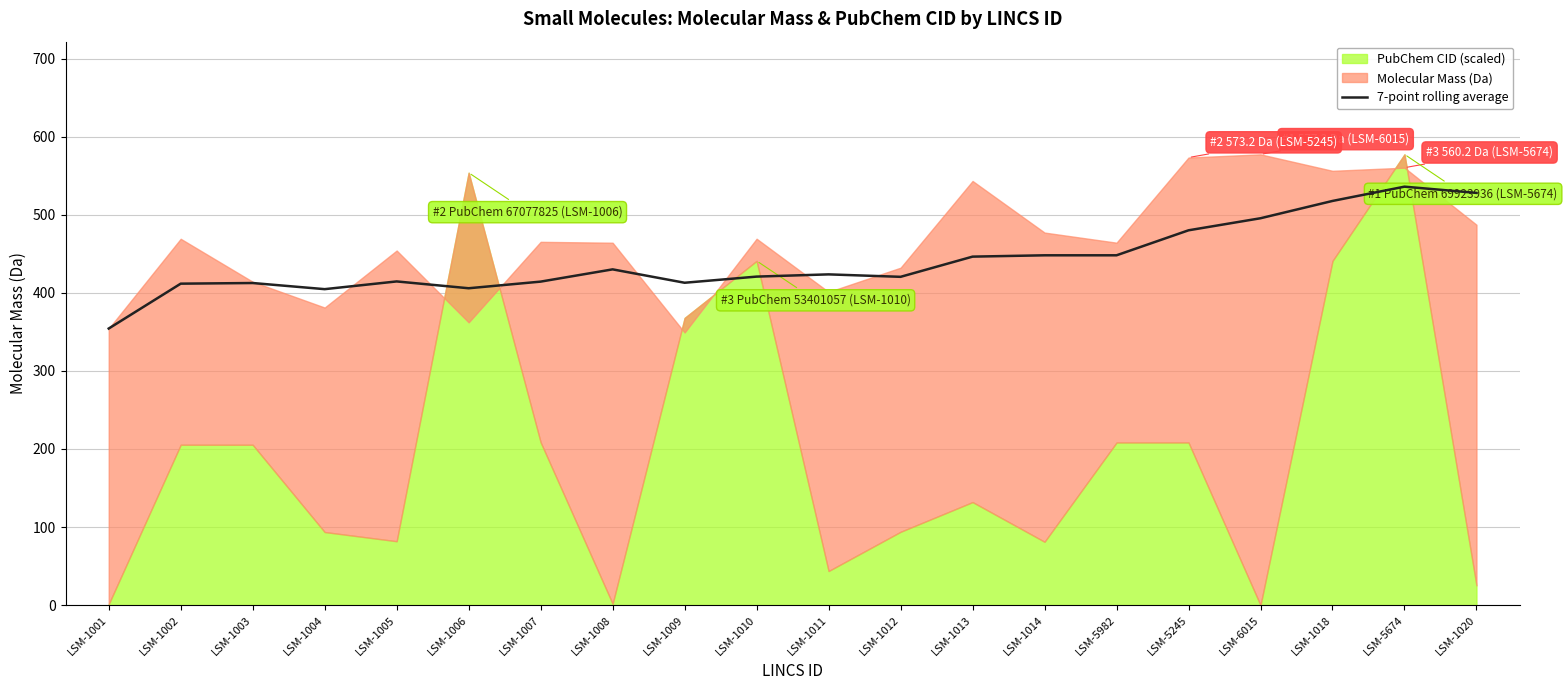

Which category has the highest value across all series?

LSM-5674